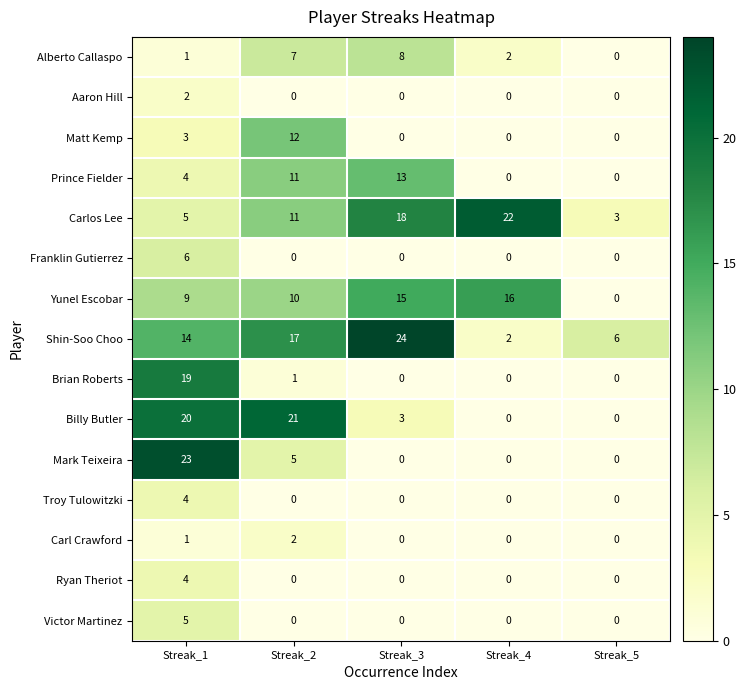

What is the sum of all Victor Martinez values?

5